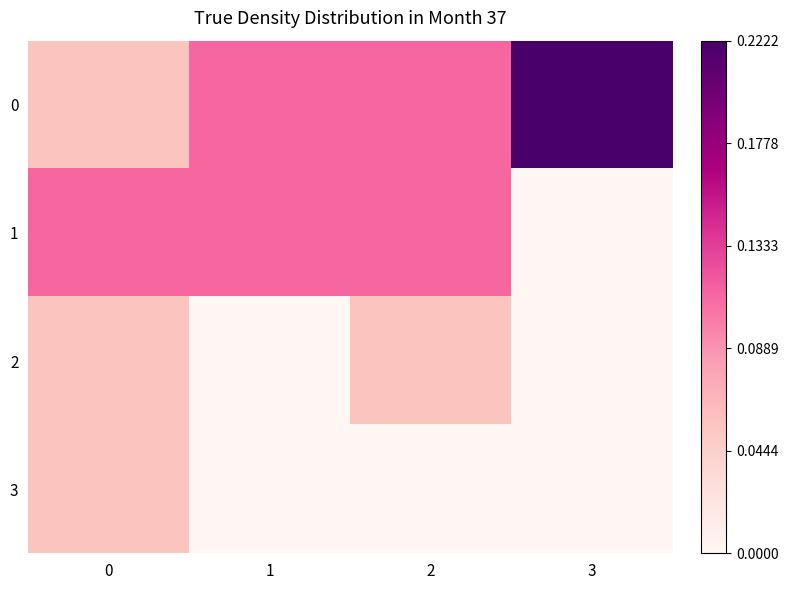

Reading right to left, extract all data points from this chart.

row_0: 3=0.2	2=0.1	1=0.1	0=0.1
row_1: 3=0.0	2=0.1	1=0.1	0=0.1
row_2: 3=0.0	2=0.1	1=0.0	0=0.1
row_3: 3=0.0	2=0.0	1=0.0	0=0.1